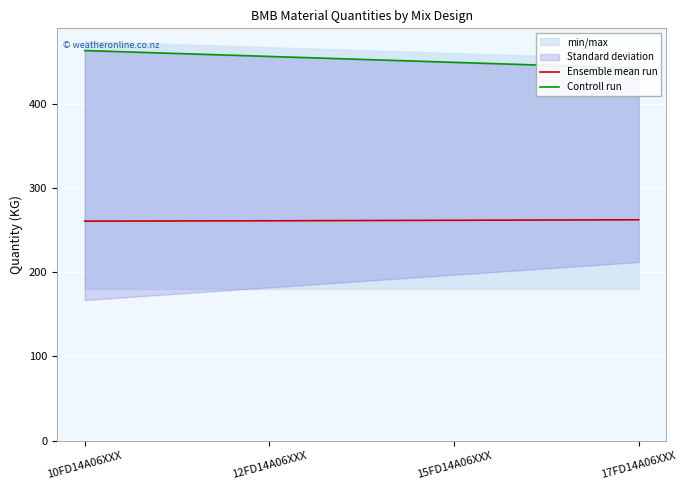

Is it true that Controll run equals 729.1 at 12FD14A06XXX?

False